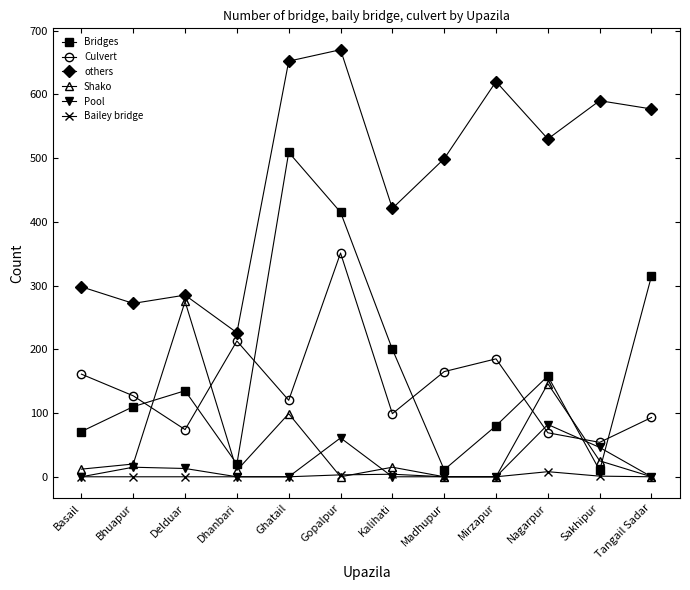

How many data points does each series have?

12